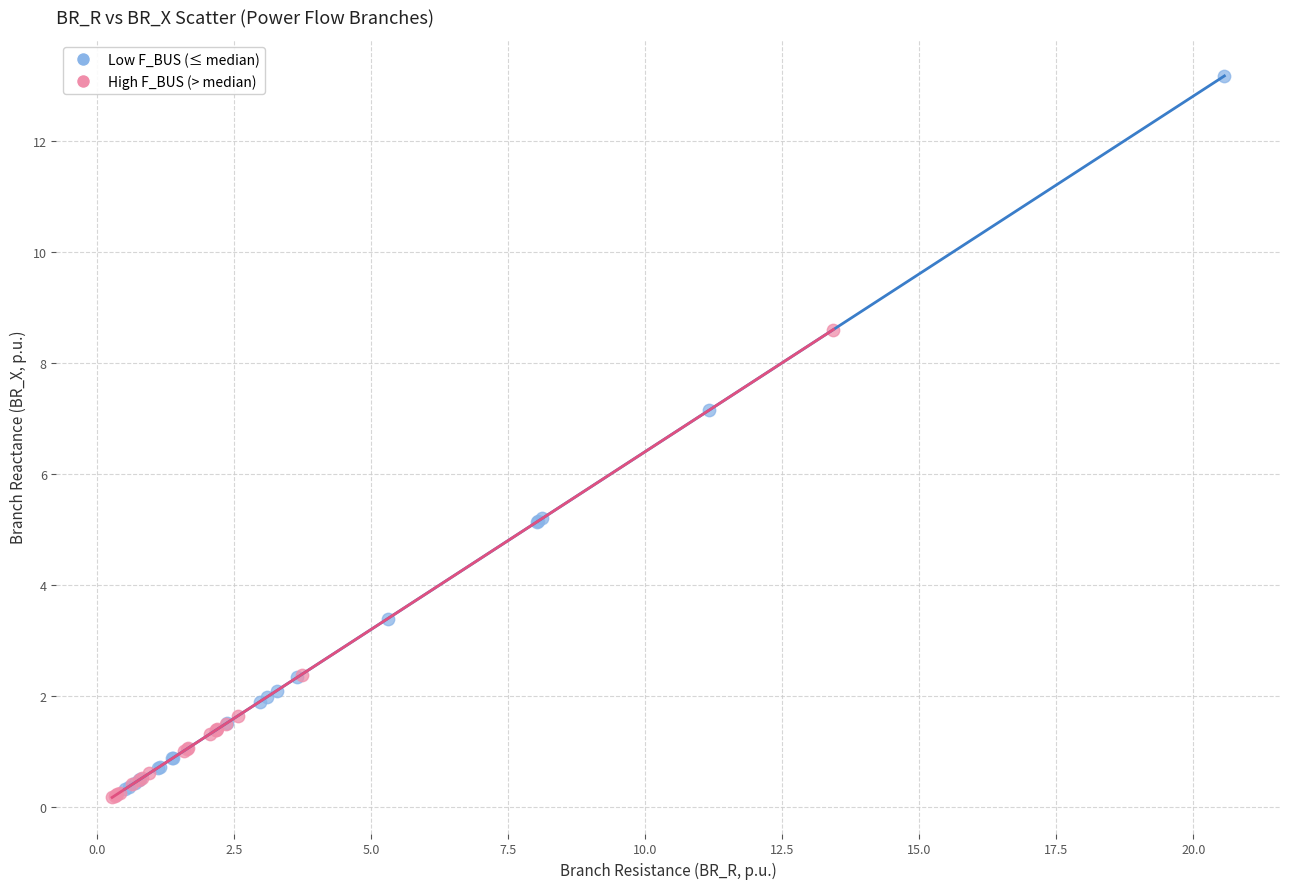

What are all the series names shown in the legend?

Low F_BUS (≤ median), High F_BUS (> median)